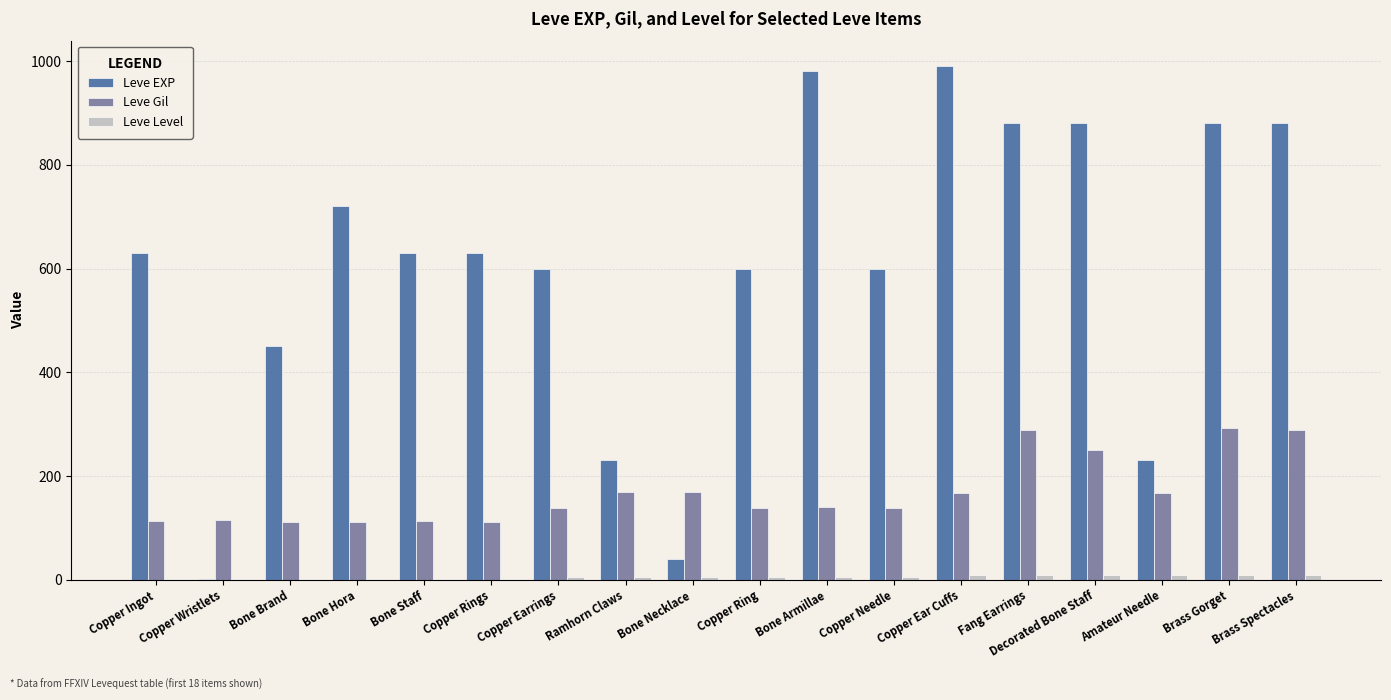

Between Bone Brand and Bone Armillae, which series saw the biggest shift?

Leve EXP